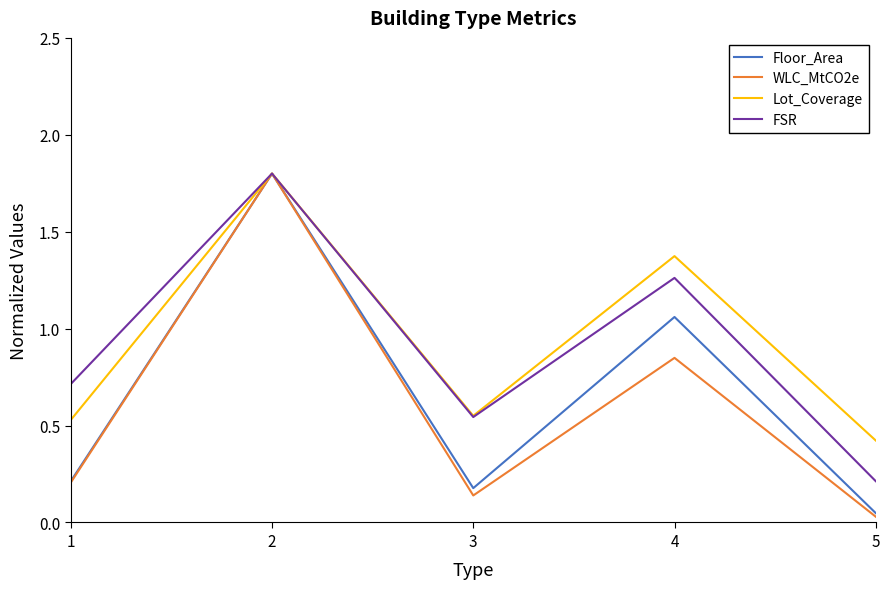

What is the maximum value for Lot_Coverage?

1.8